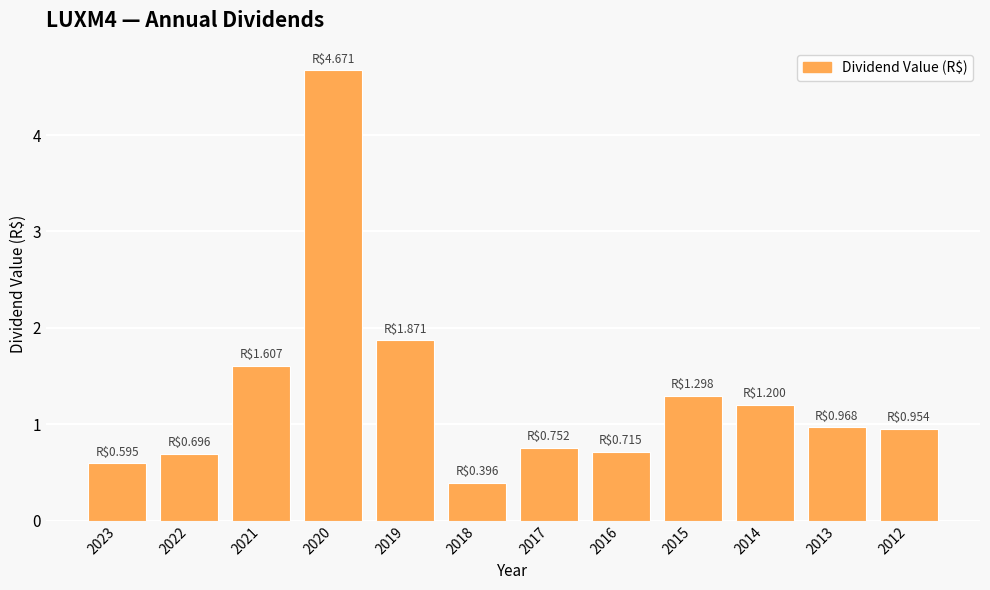

What is the change in value from 2022 to 2012?

+0.3